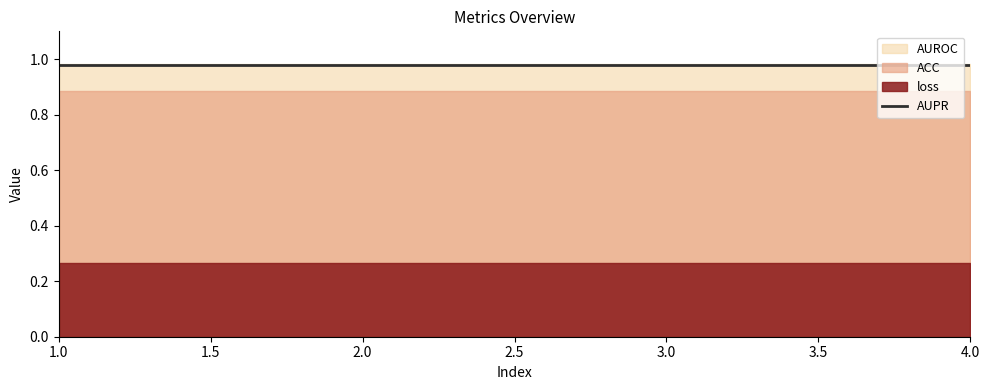

Which series has the largest total across all categories?

AUROC